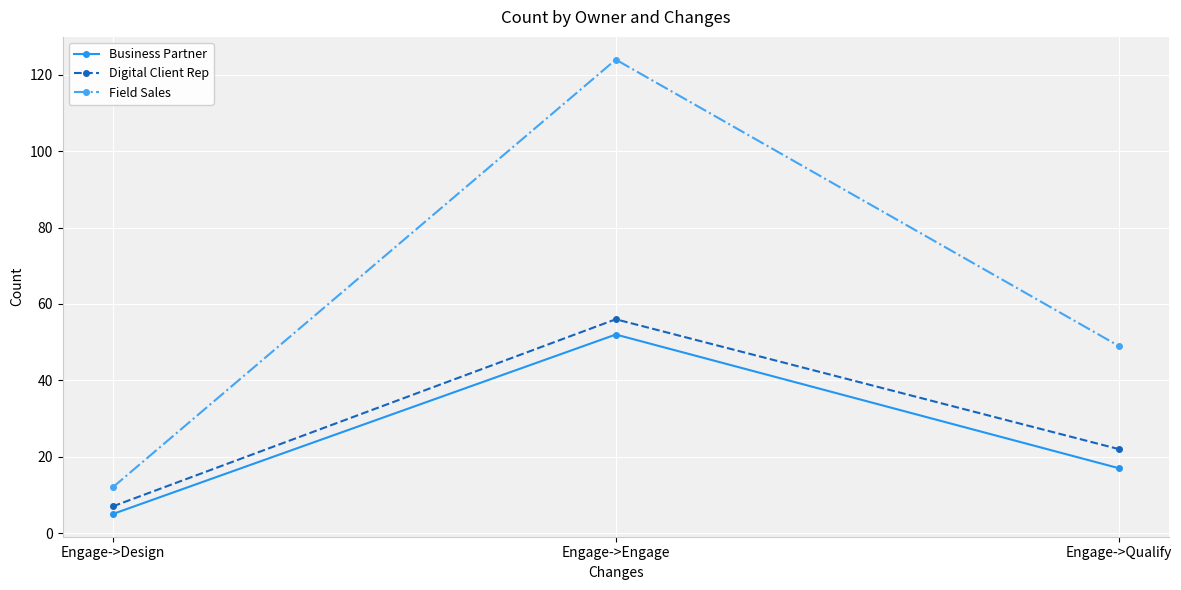

At how many categories does at least one series exceed 54?

1